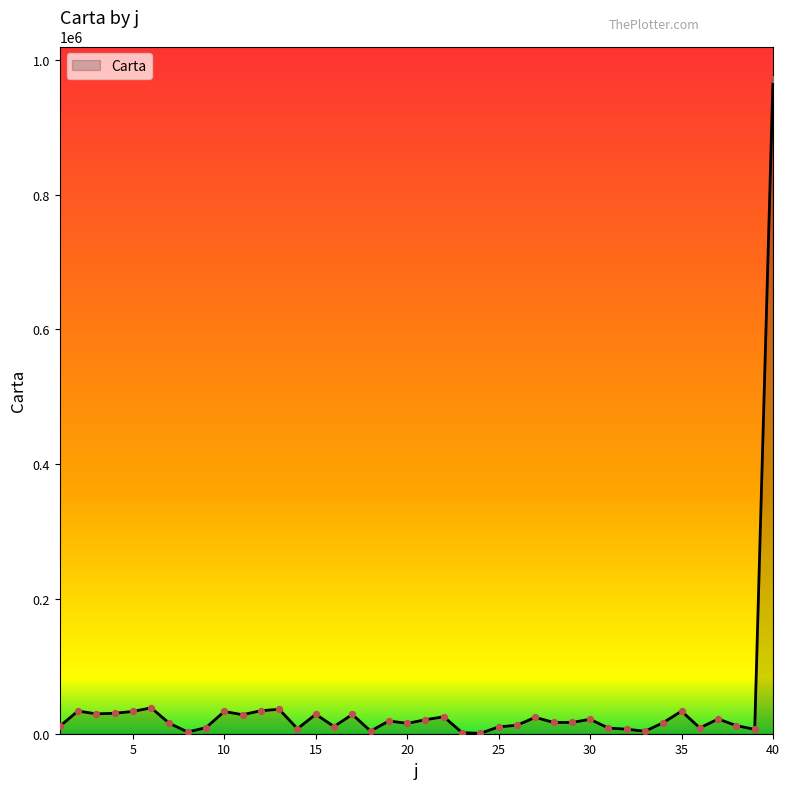

What is the maximum value shown in the chart?

971122